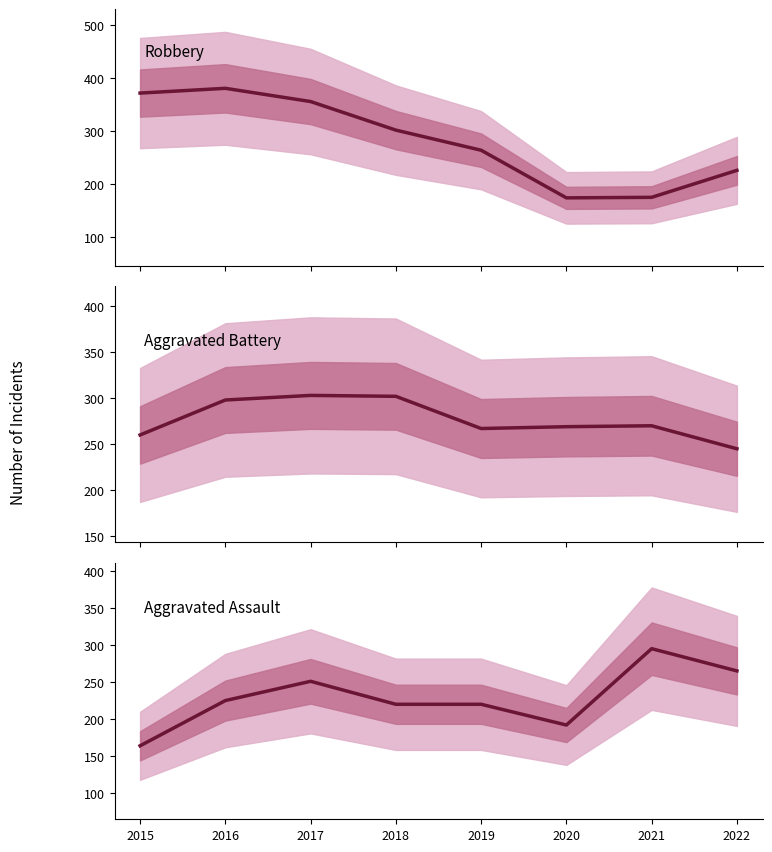

Between 2017 and 2021, which series saw the biggest shift?

Robbery